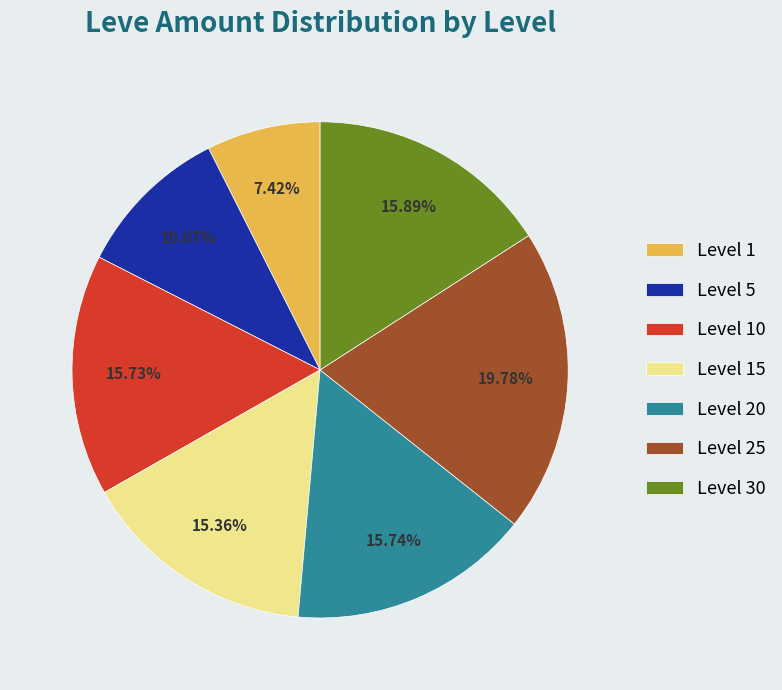

Do Level 30 and Level 25 together represent more than half of the pie?

No